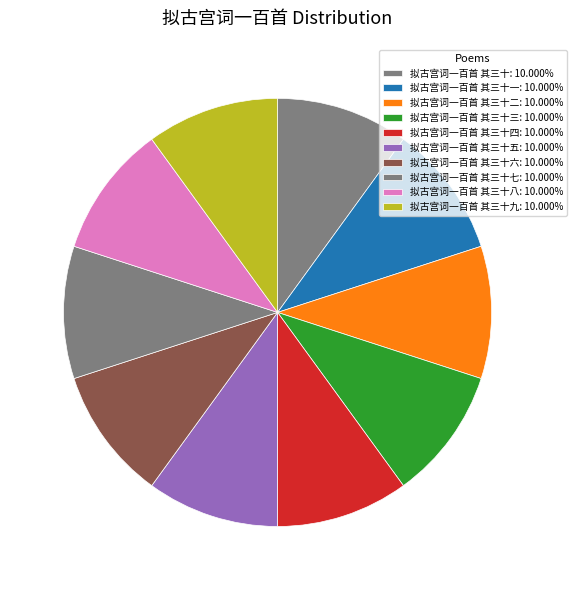

Count the number of slices in the pie.

10